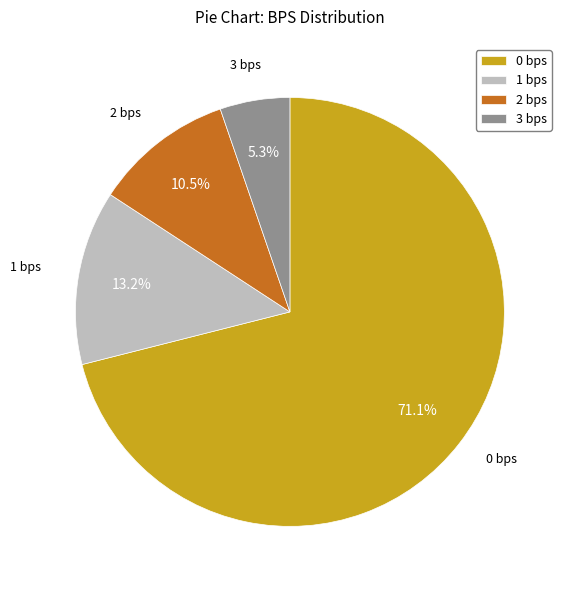

Is it true that 3 bps is 1% of the pie?

False